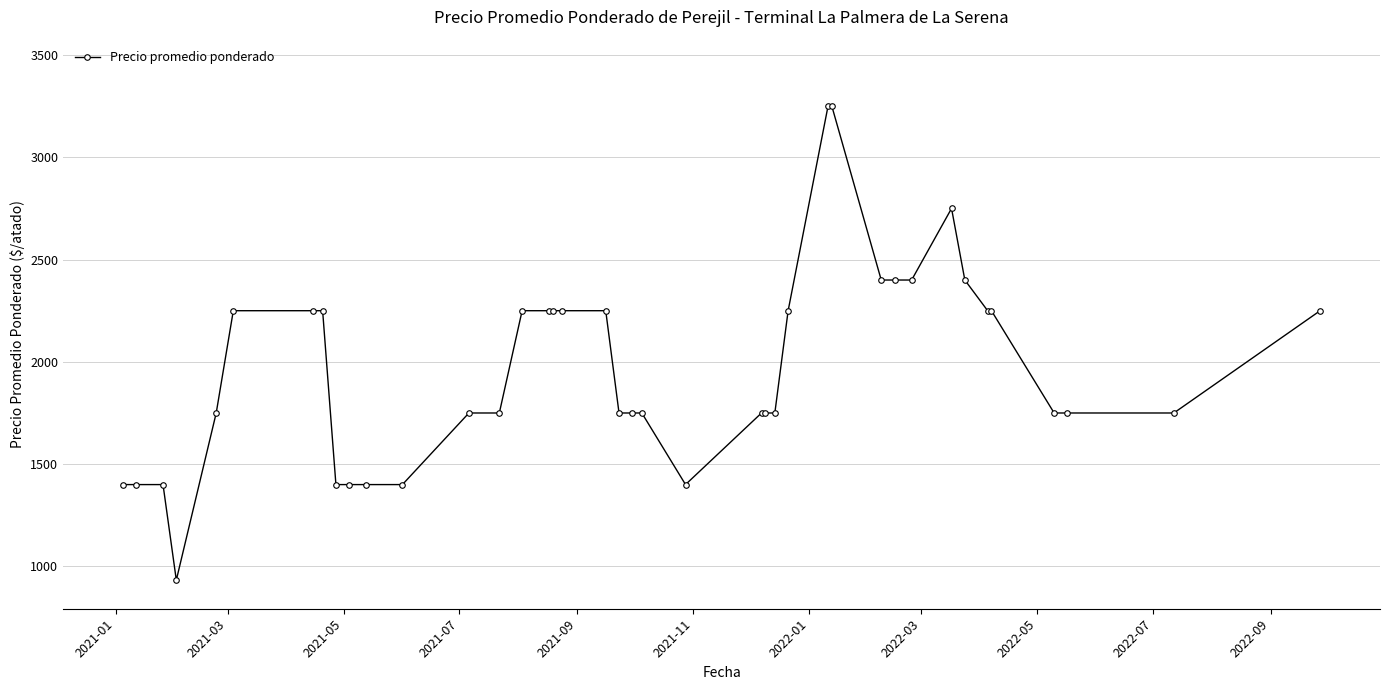

Does the chart have visible grid lines?

Yes